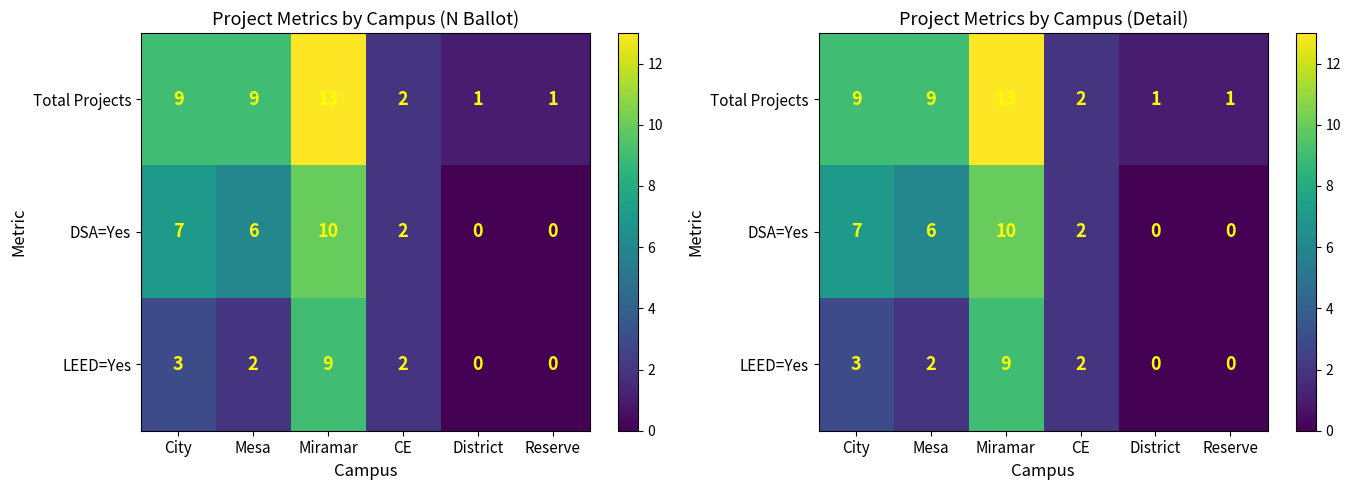

Which series has the largest total across all categories?

Total Projects